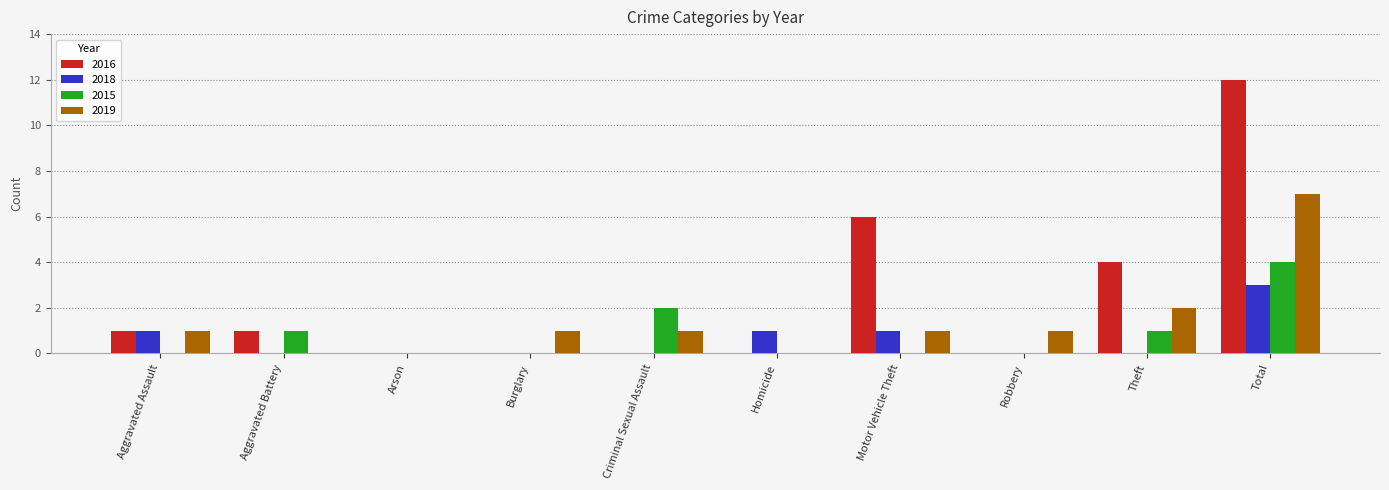

Reading left to right, extract all data points from this chart.

2016: Aggravated Assault=1	Aggravated Battery=1	Arson=0	Burglary=0	Criminal Sexual Assault=0	Homicide=0	Motor Vehicle Theft=6	Robbery=0	Theft=4	Total=12
2018: Aggravated Assault=1	Aggravated Battery=0	Arson=0	Burglary=0	Criminal Sexual Assault=0	Homicide=1	Motor Vehicle Theft=1	Robbery=0	Theft=0	Total=3
2015: Aggravated Assault=0	Aggravated Battery=1	Arson=0	Burglary=0	Criminal Sexual Assault=2	Homicide=0	Motor Vehicle Theft=0	Robbery=0	Theft=1	Total=4
2019: Aggravated Assault=1	Aggravated Battery=0	Arson=0	Burglary=1	Criminal Sexual Assault=1	Homicide=0	Motor Vehicle Theft=1	Robbery=1	Theft=2	Total=7